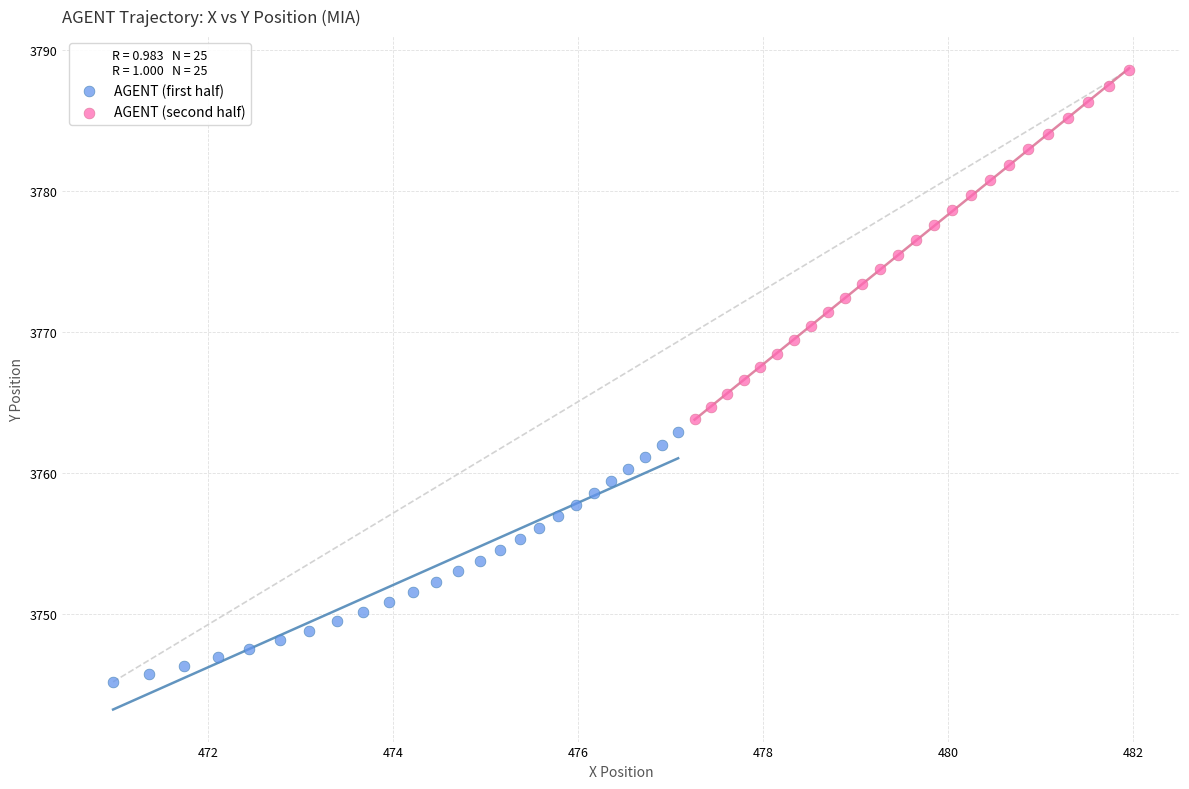

Which series has the widest spread of Y values?

AGENT (second half)